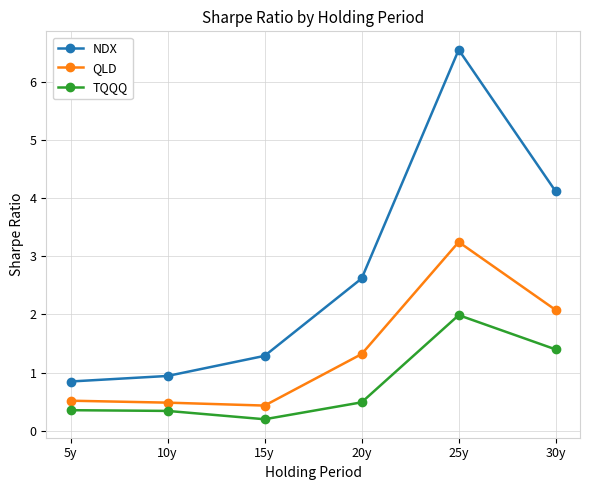

Read the QLD value at 25y.

3.2